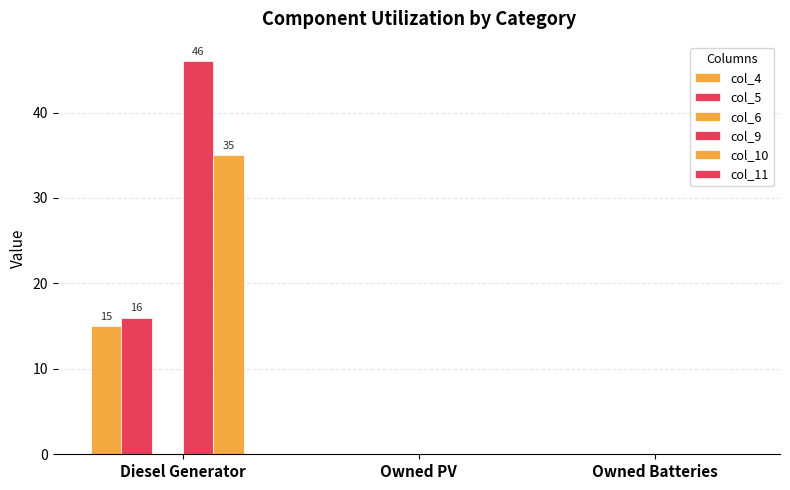

At which label is col_10 closest to 17?

Owned PV